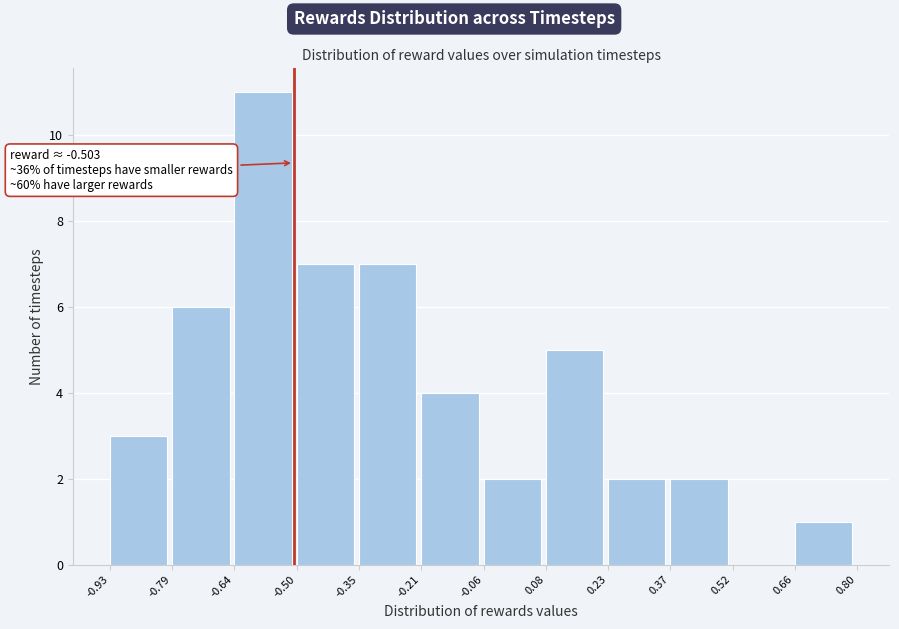

Over which range of the x-axis is the bar tallest?

-0.64 to -0.50